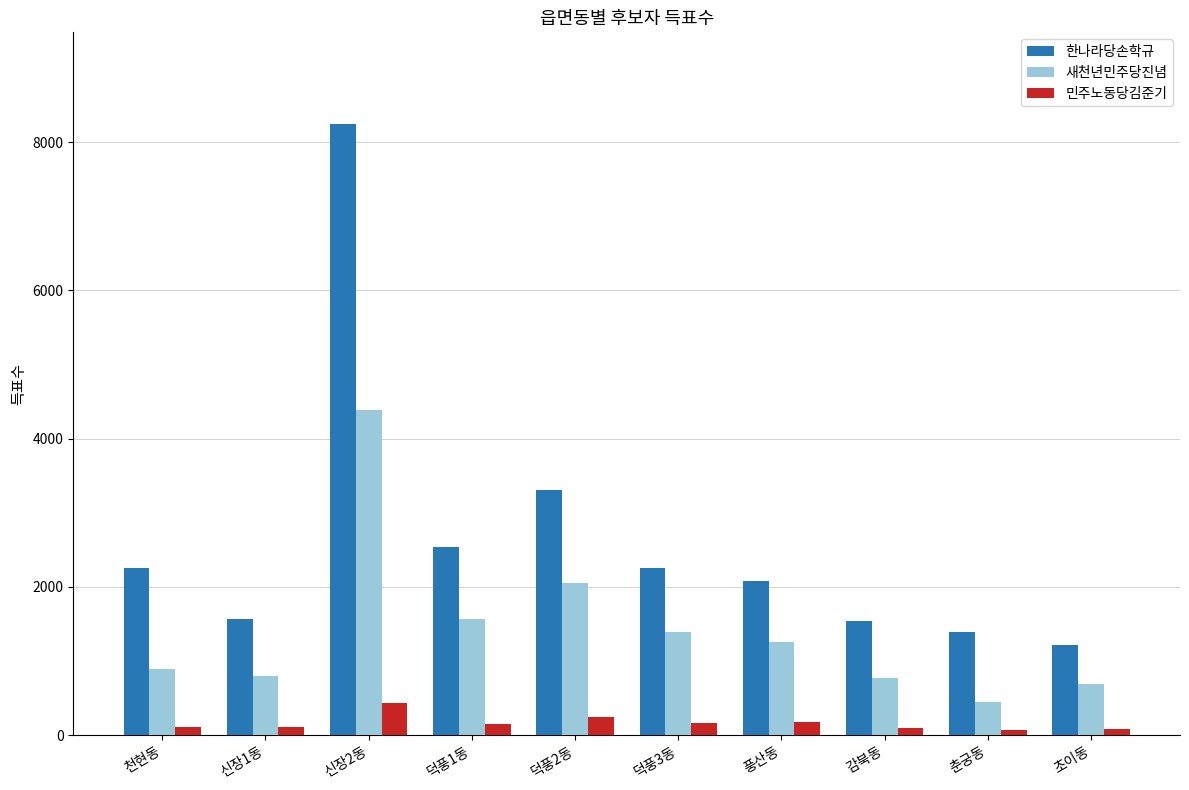

At which category is the sum across all series the highest?

신장2동